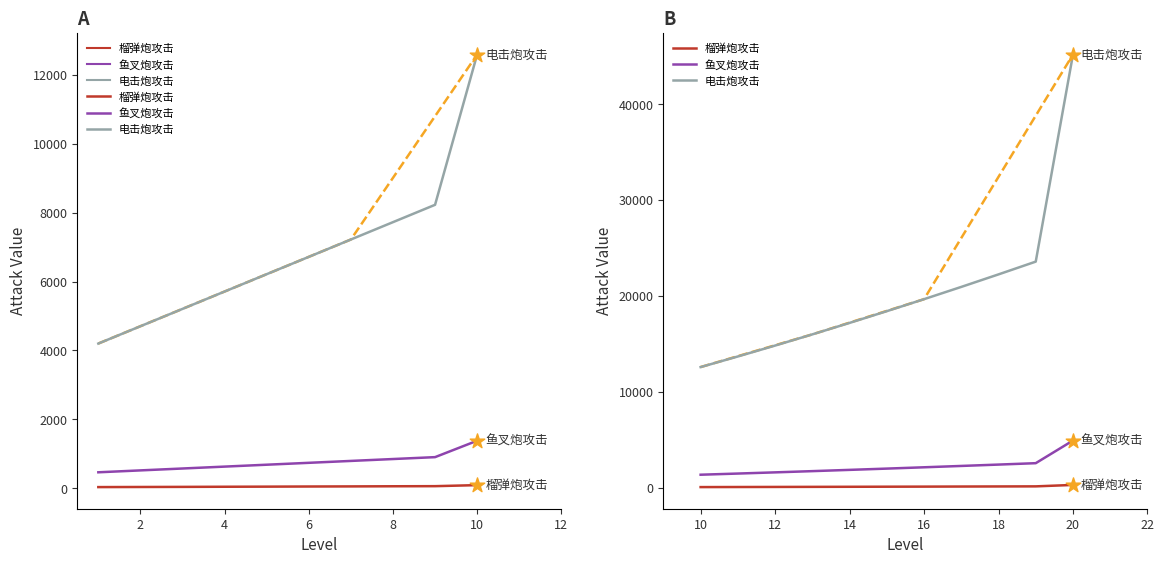

Which series reaches the minimum Y coordinate?

榴弹炮攻击